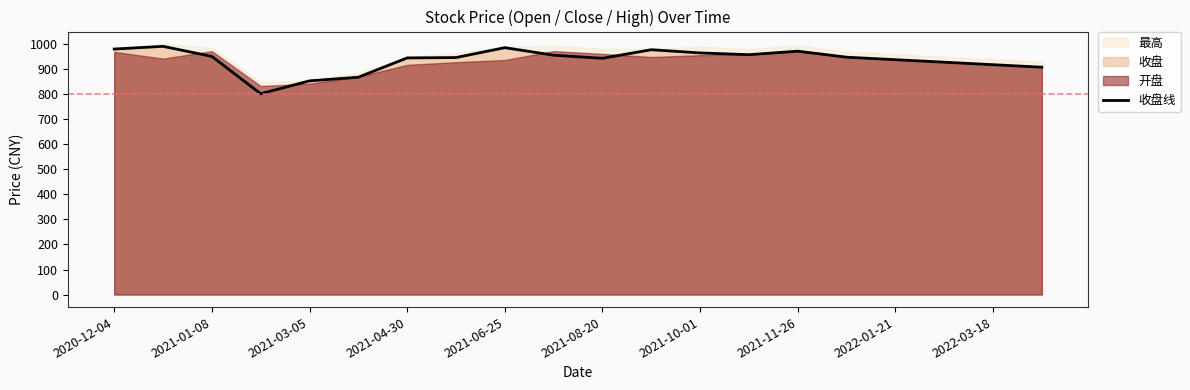

What is the maximum value for 收盘线?

991.4